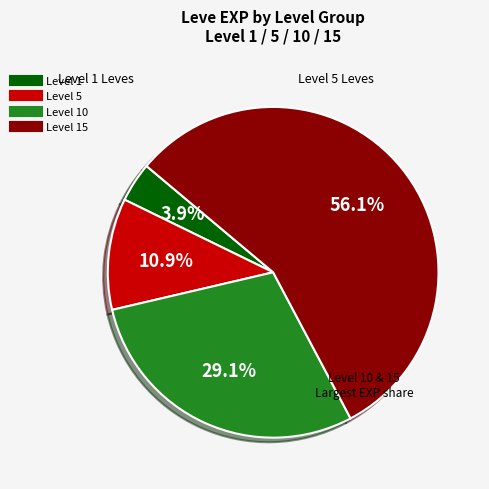

Does any single category account for the majority?

Yes